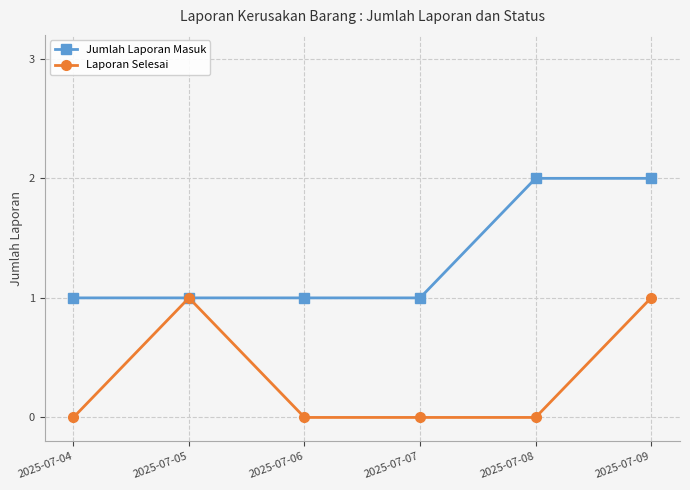

Reading left to right, transcribe all the data shown in this chart.

Jumlah Laporan Masuk: 1	1	1	1	2	2
Laporan Selesai: 0	1	0	0	0	1